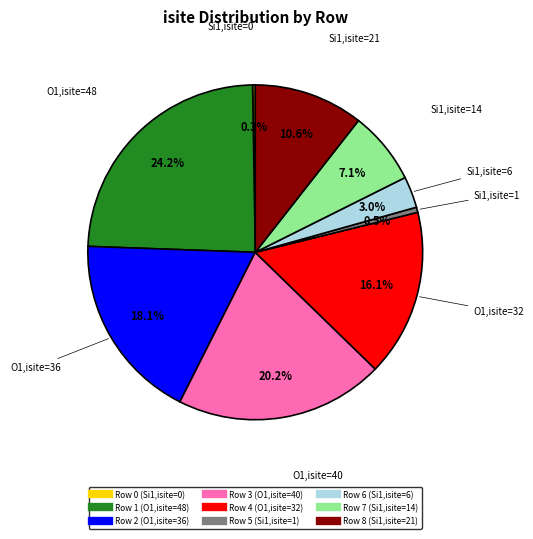

What is the largest slice in the pie chart?

Row 1 (O1,isite=48)